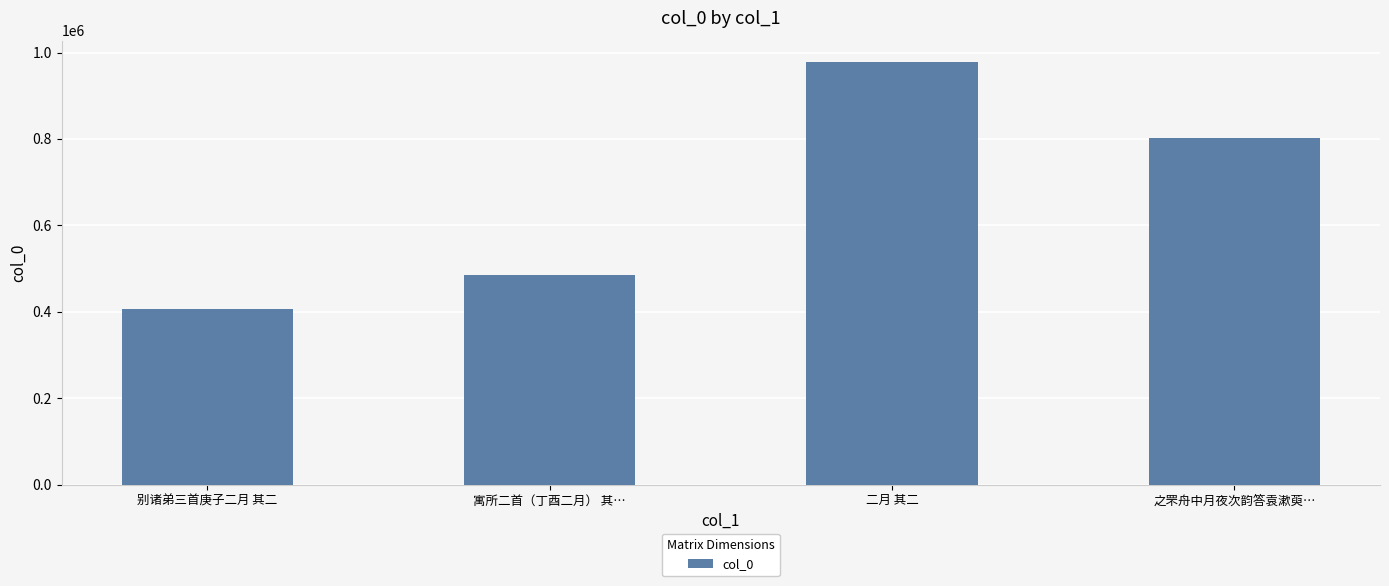

What is the difference between the maximum and second lowest values?

492898